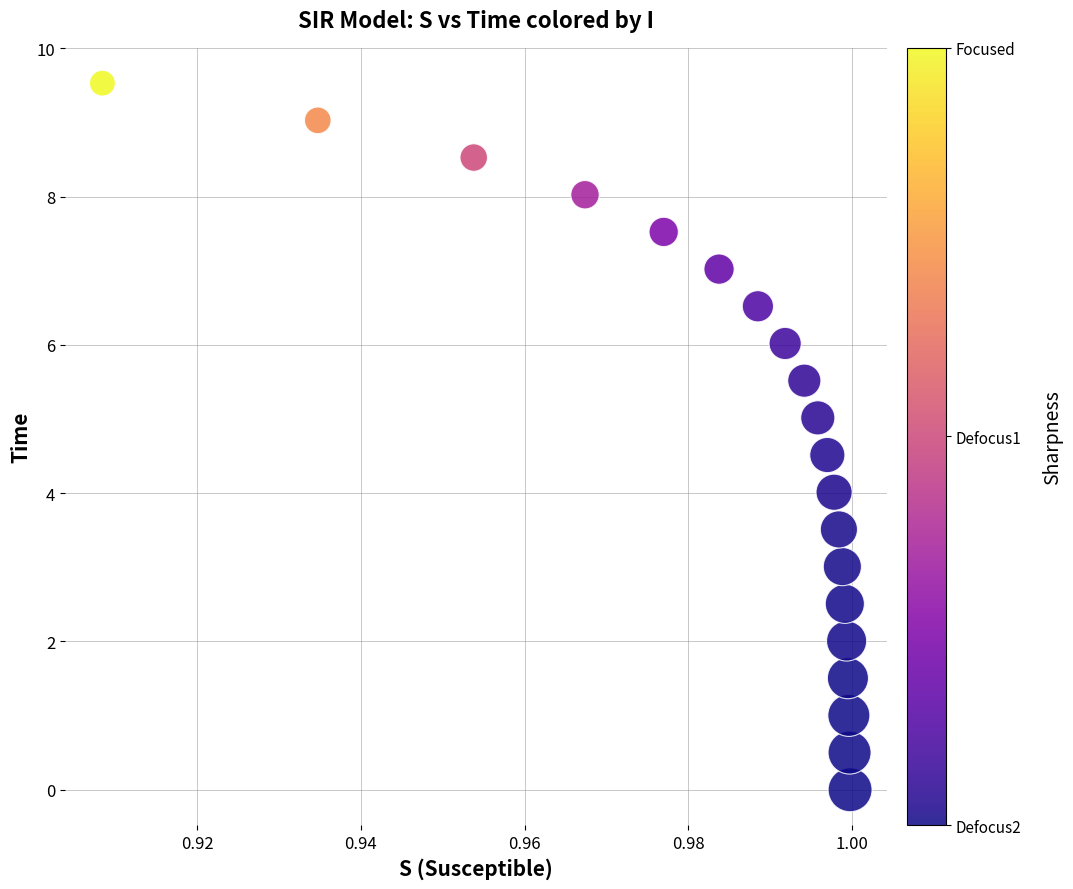

What is the range of Y values (max minus min)?

9.5